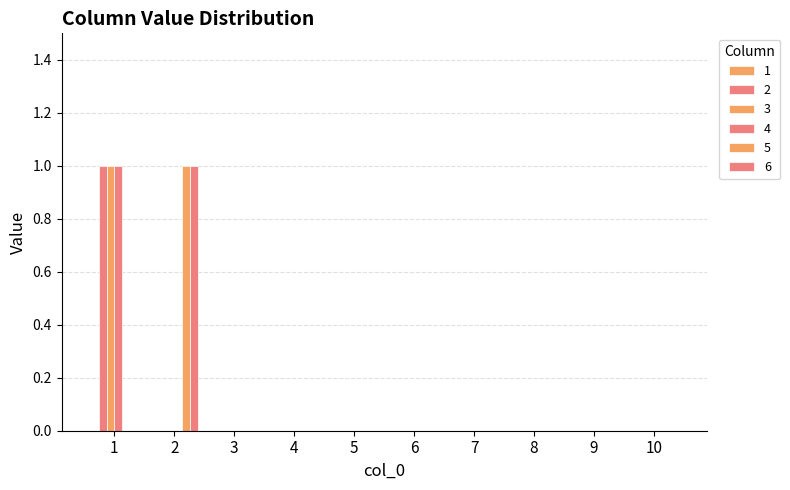

At which category is the sum across all series the highest?

1